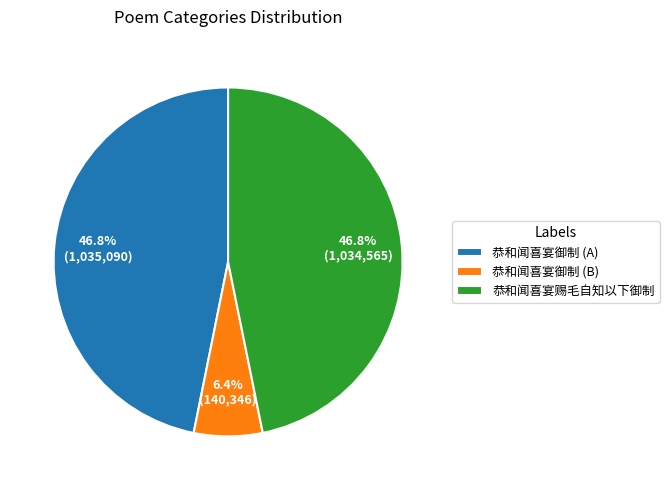

Is the sum of 恭和闻喜宴赐毛自知以下御制 and 恭和闻喜宴御制 (B) greater than half?

Yes